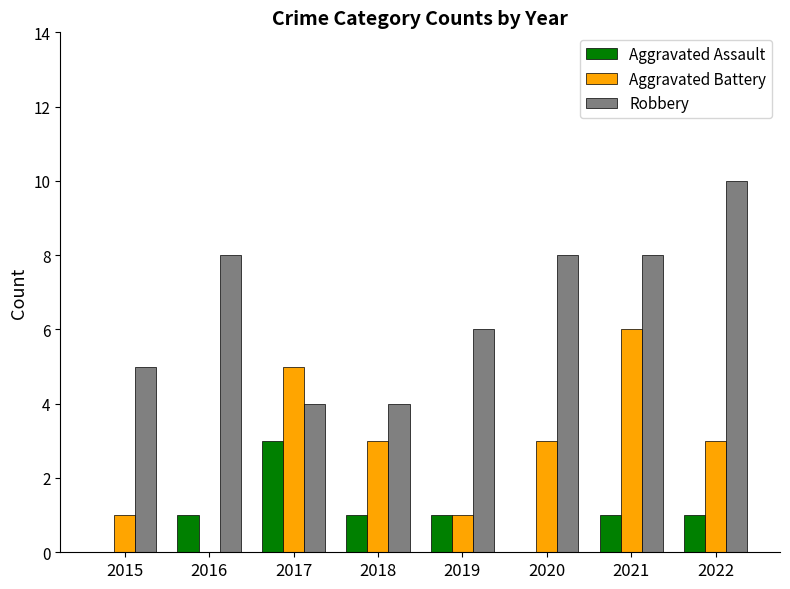

At which label does Aggravated Assault reach its peak?

2017